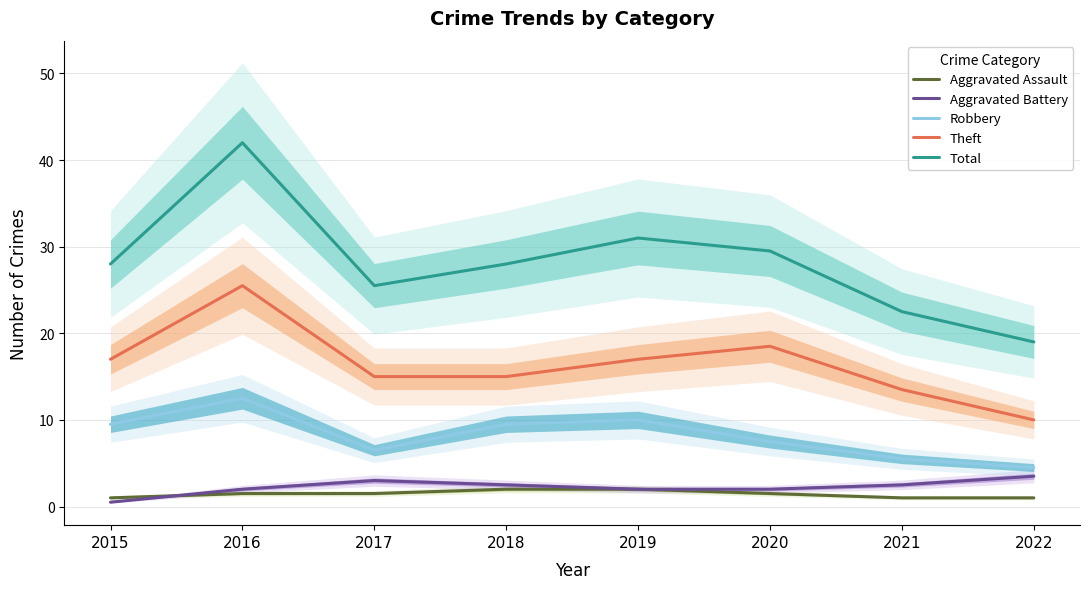

Rank the categories by Theft value from lowest to highest.

2022, 2021, 2017, 2018, 2015, 2019, 2020, 2016